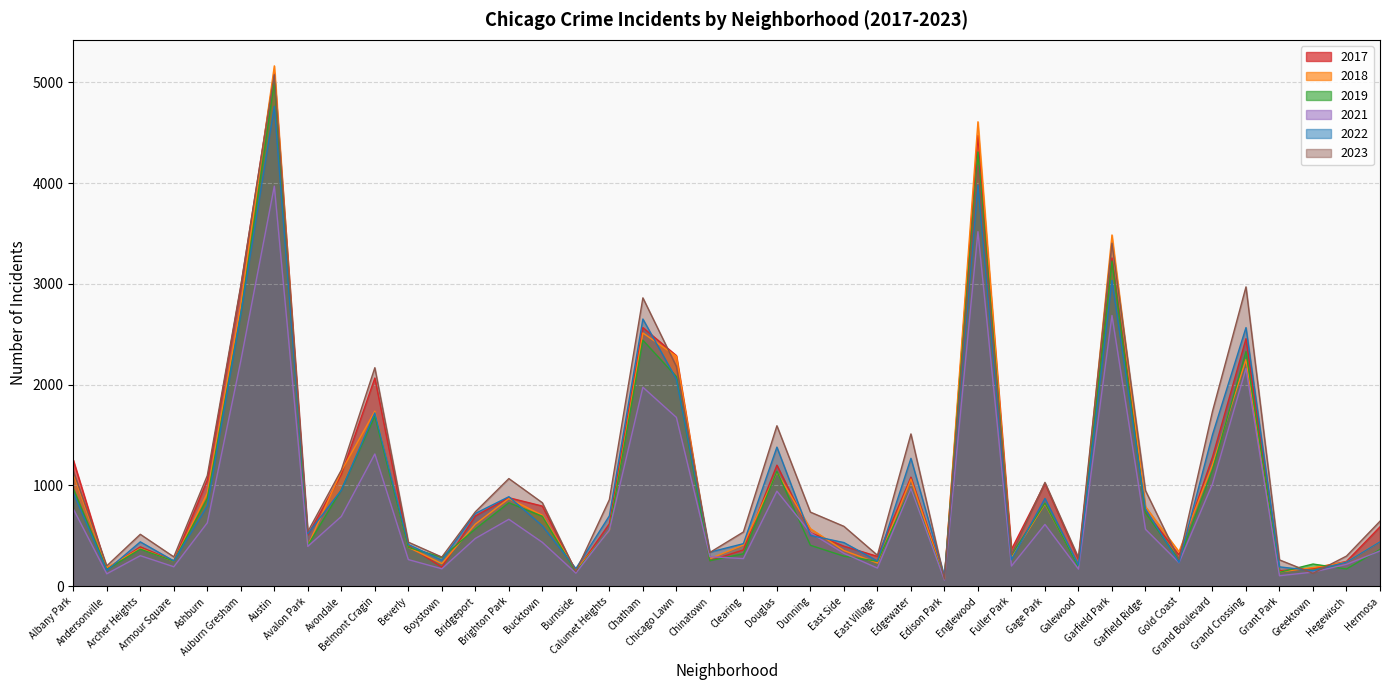

At which label is 2018 closest to 2619?

Chatham